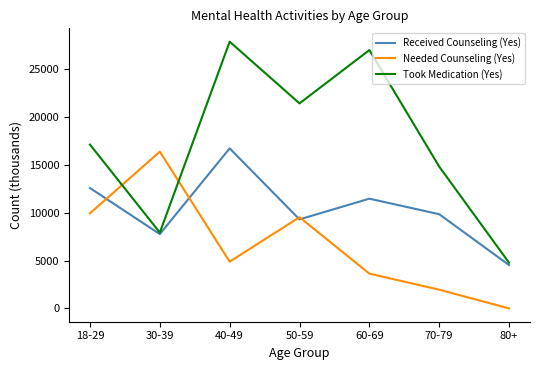

Rank the series by their maximum value, from highest to lowest.

Took Medication (Yes), Received Counseling (Yes), Needed Counseling (Yes)